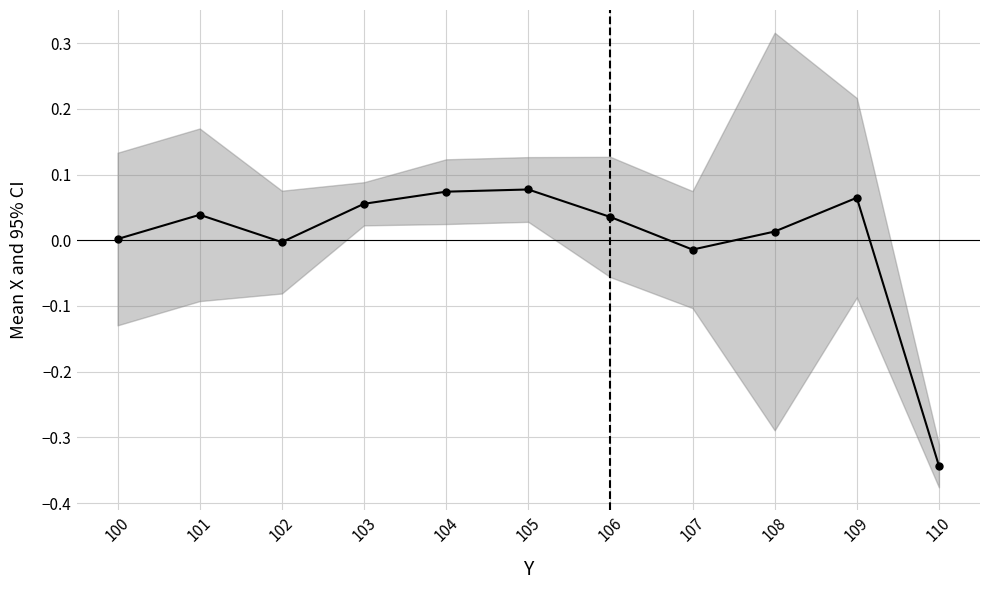

How many interior local peaks (higher than both neighbors) does the data have?

3